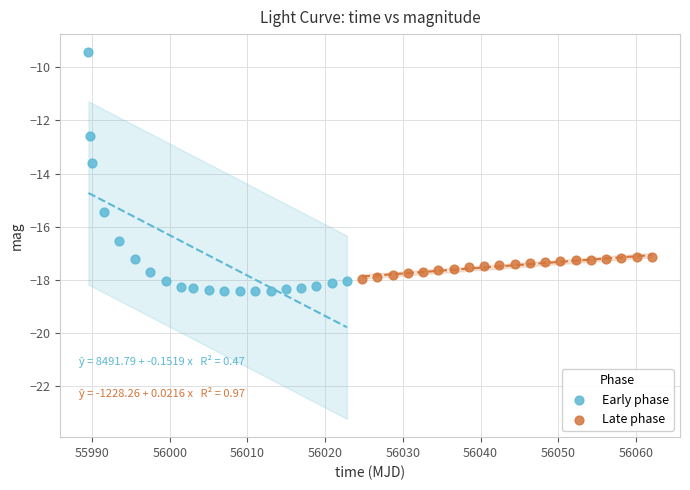

Which series contains the highest Y value?

Early phase